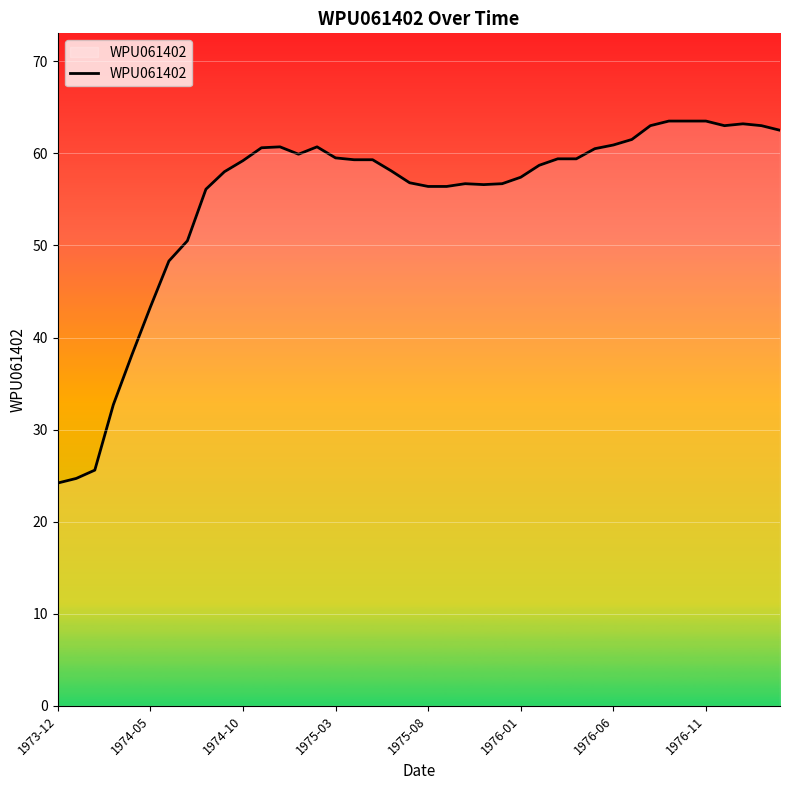

What is the maximum value shown in the chart?

63.5